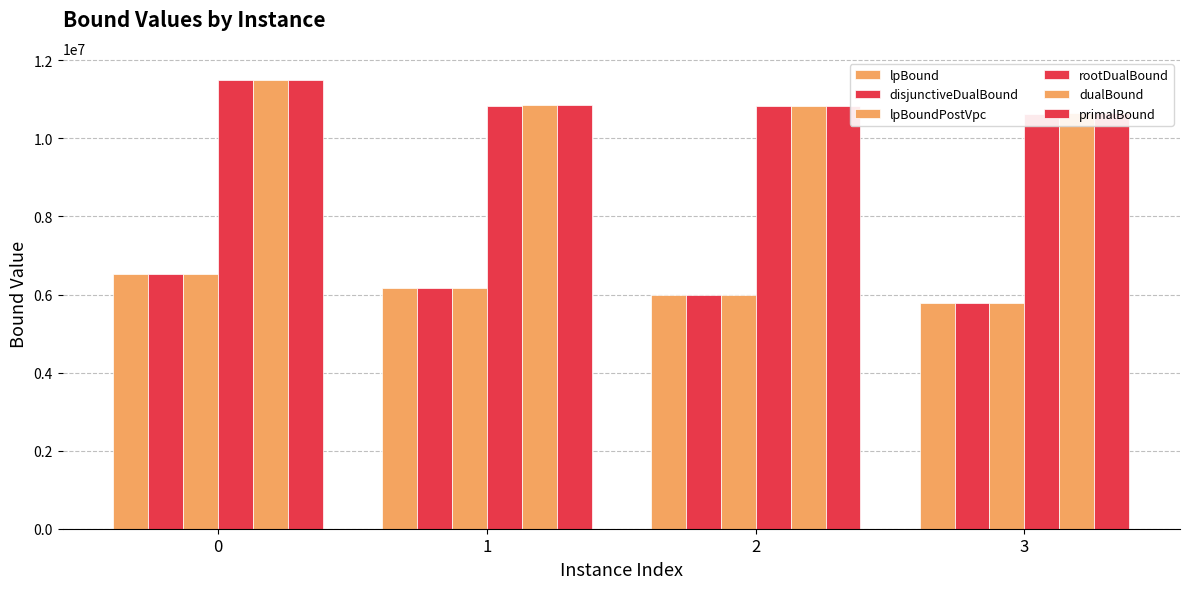

List the labels in order of disjunctiveDualBound value, smallest first.

3, 2, 1, 0